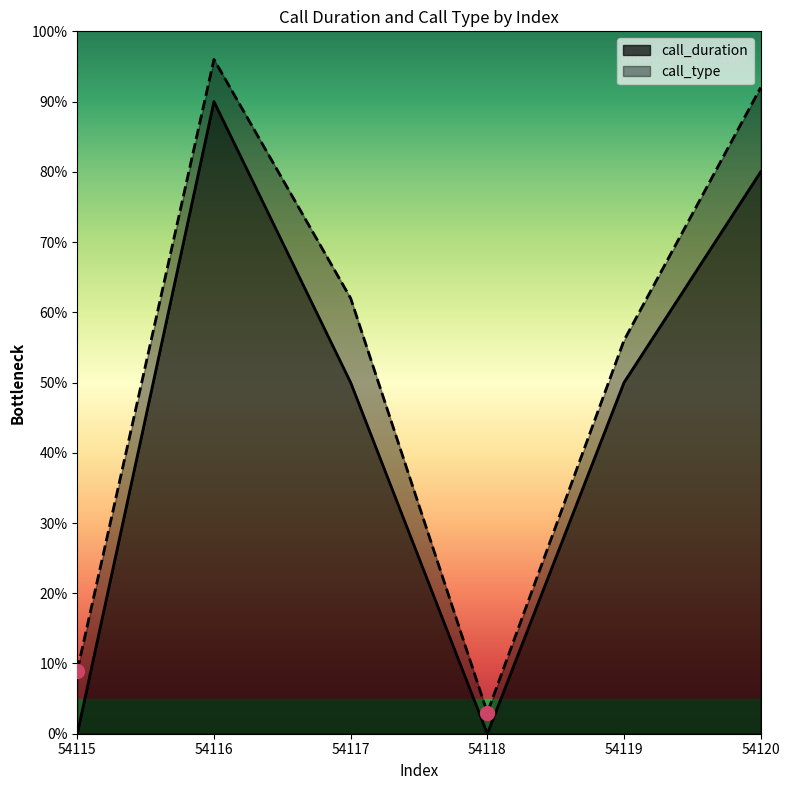

What are all the series names shown in the legend?

call_duration, call_type